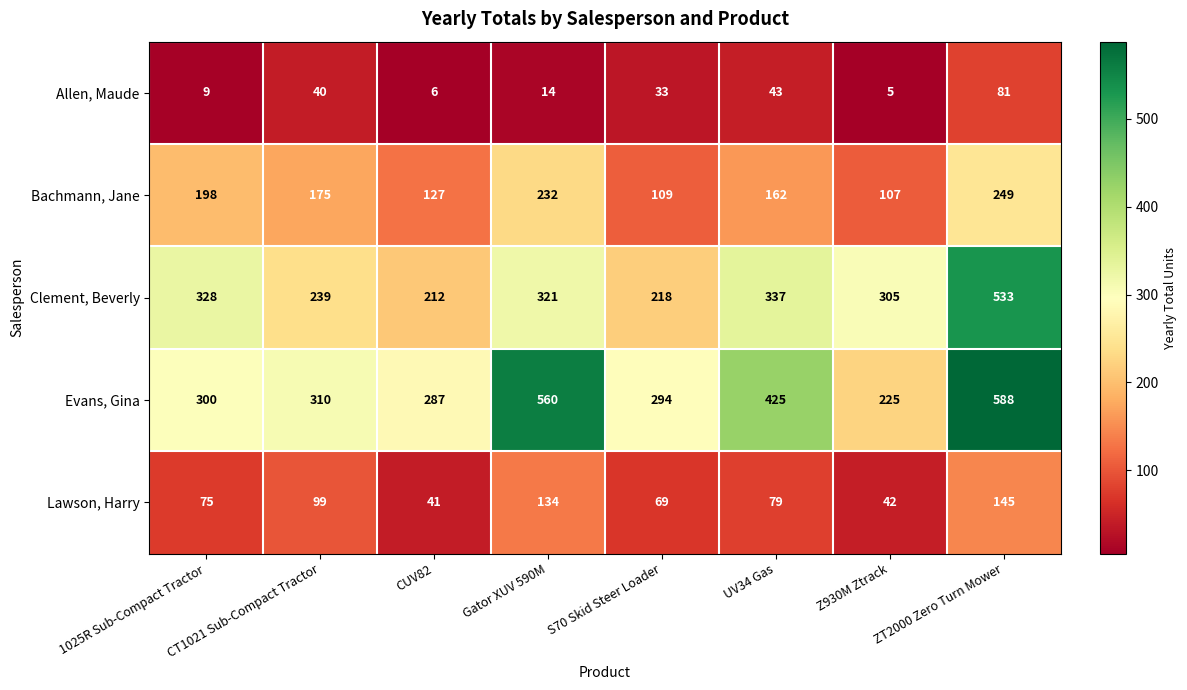

Rank the series at Z930M Ztrack from lowest to highest value.

Allen, Maude, Lawson, Harry, Bachmann, Jane, Evans, Gina, Clement, Beverly